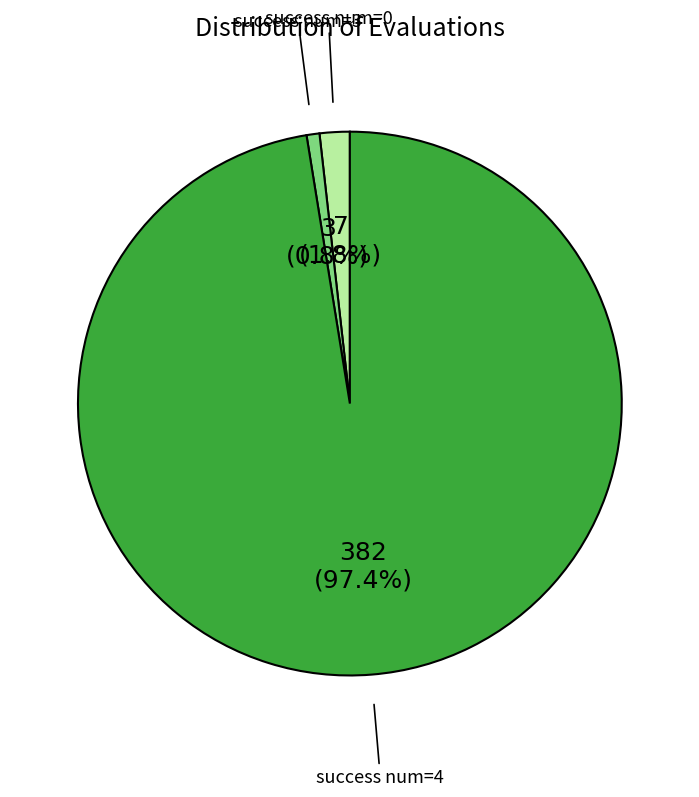

Is there a majority slice in this chart?

Yes